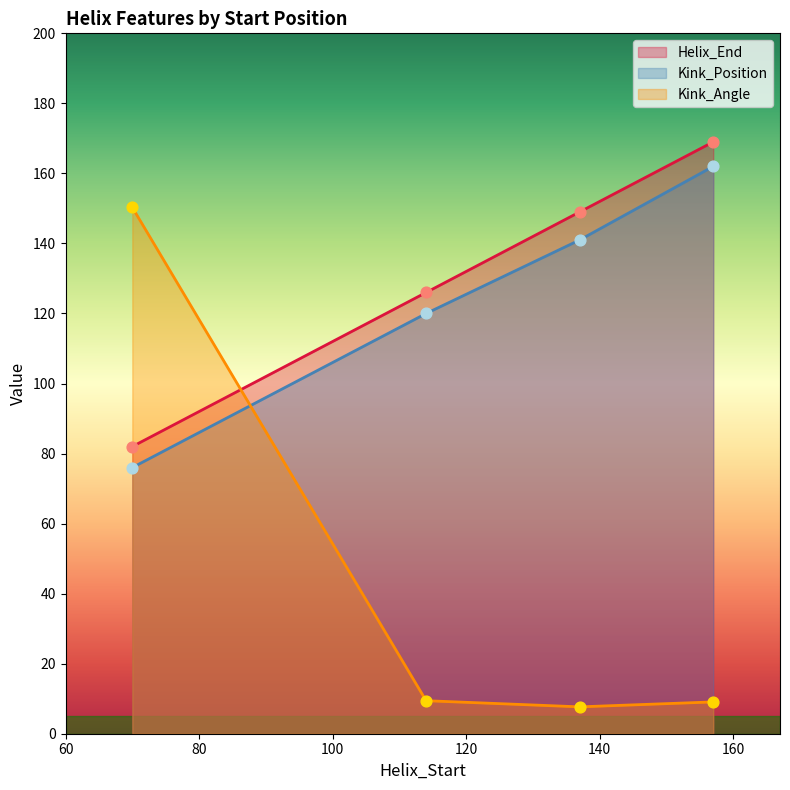

What is the total value across all series at 114?

255.4